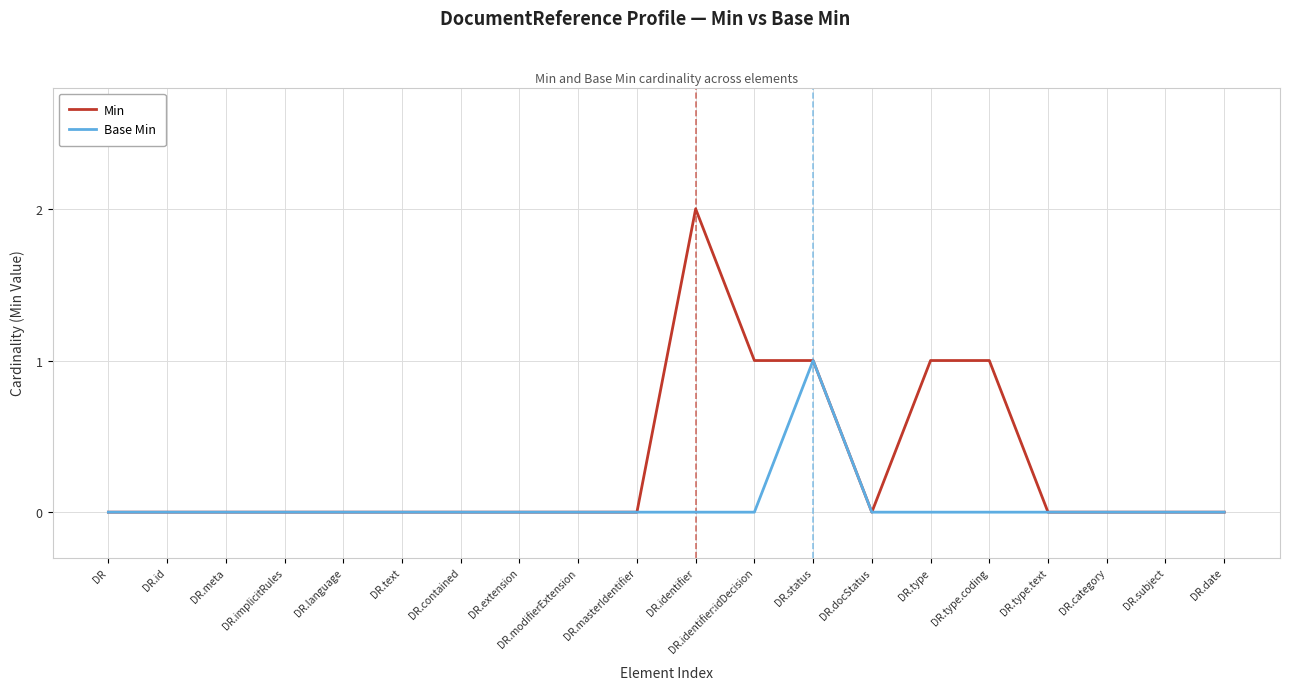

True or false: Base Min has a value of -1 at DR.masterIdentifier.

False